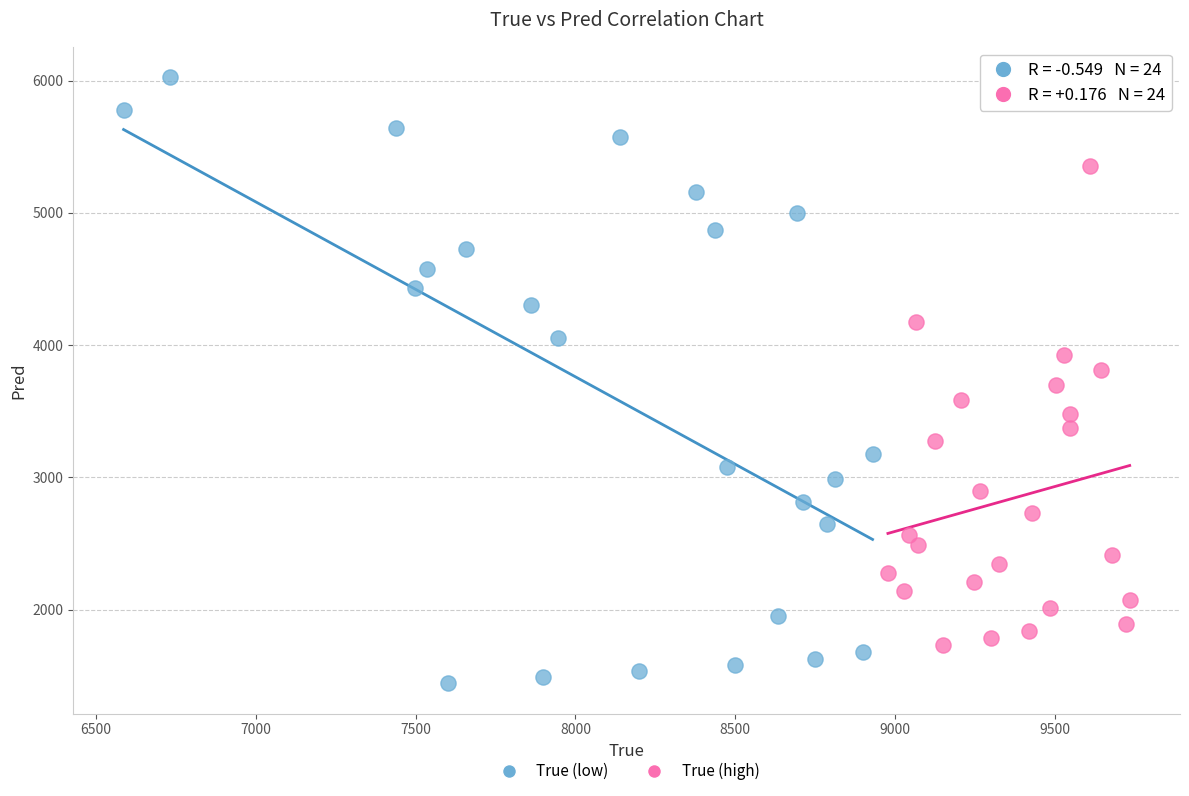

Which series has the widest spread of Y values?

True (low)